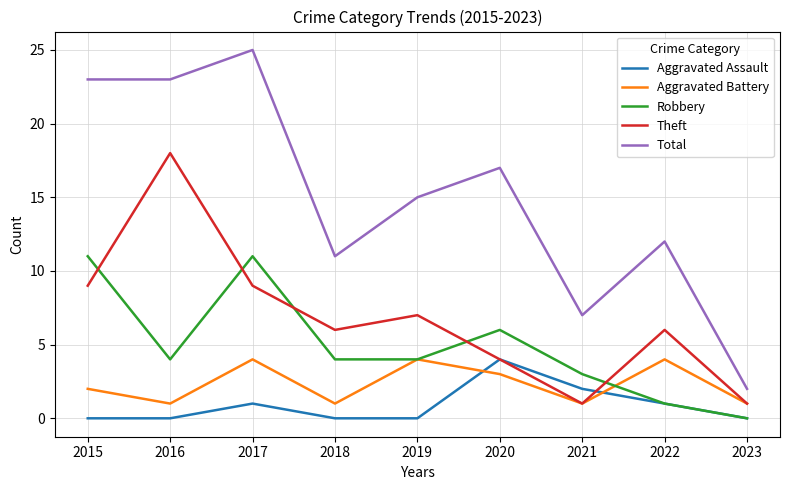

Which series has the largest range (max minus min)?

Total